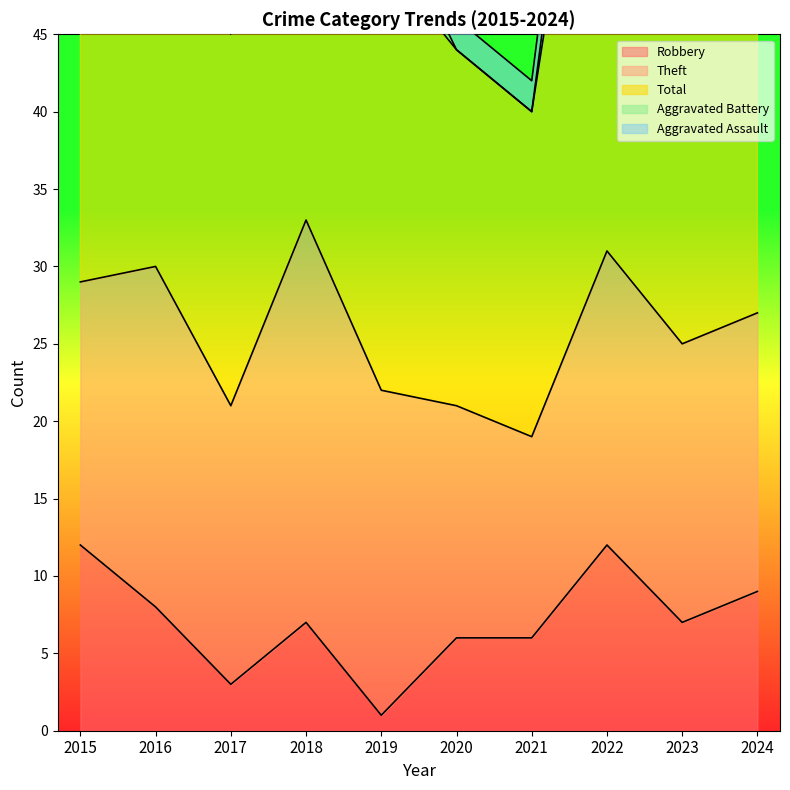

Reading left to right, extract all data points from this chart.

Robbery: 12	8	3	7	1	6	6	12	7	9
Theft: 17	22	18	26	21	15	13	19	18	18
Total: 31	34	24	39	28	23	21	40	33	30
Aggravated Battery: 2	1	2	3	4	0	0	6	5	3
Aggravated Assault: 0	3	0	3	2	2	2	3	1	0